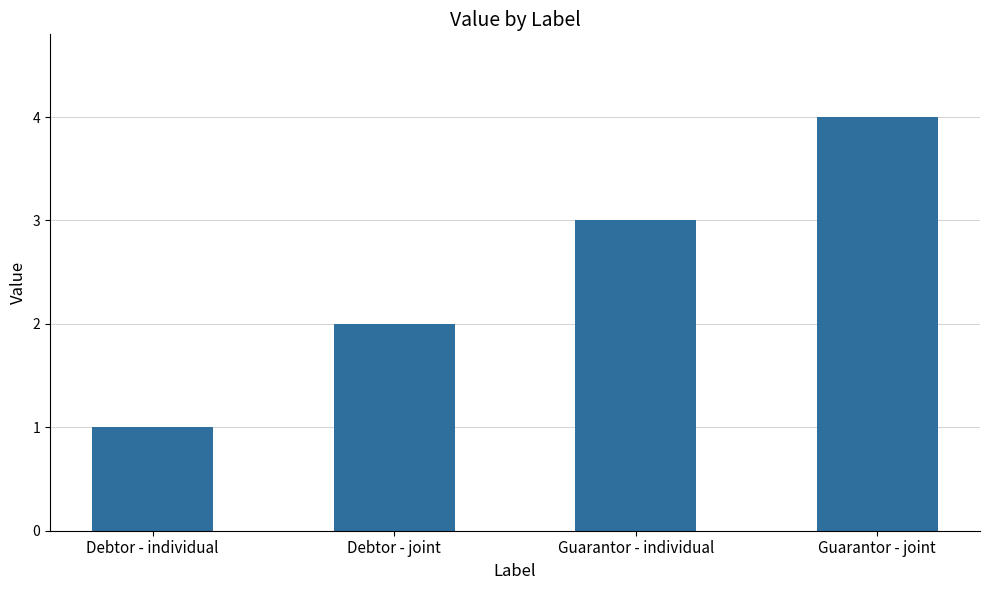

What position from the right is Guarantor - joint?

1